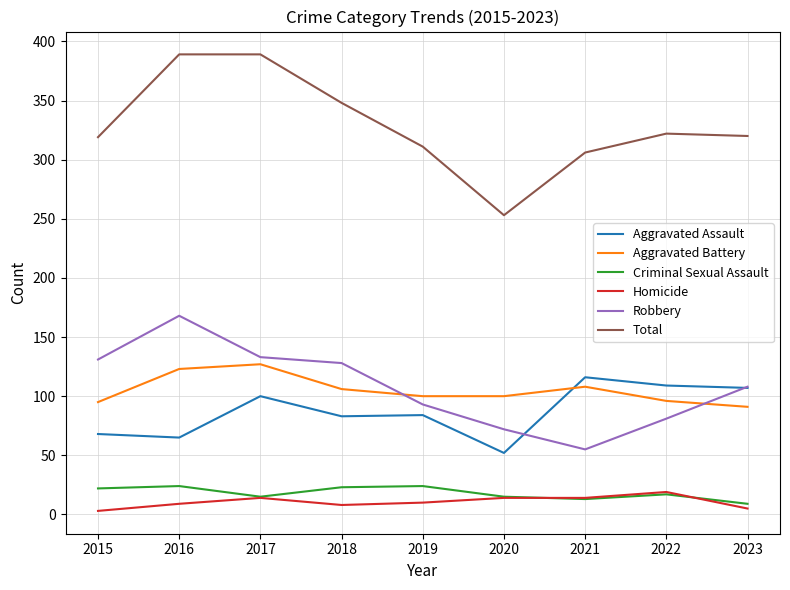

True or false: Robbery and Homicide intersect in this chart.

False